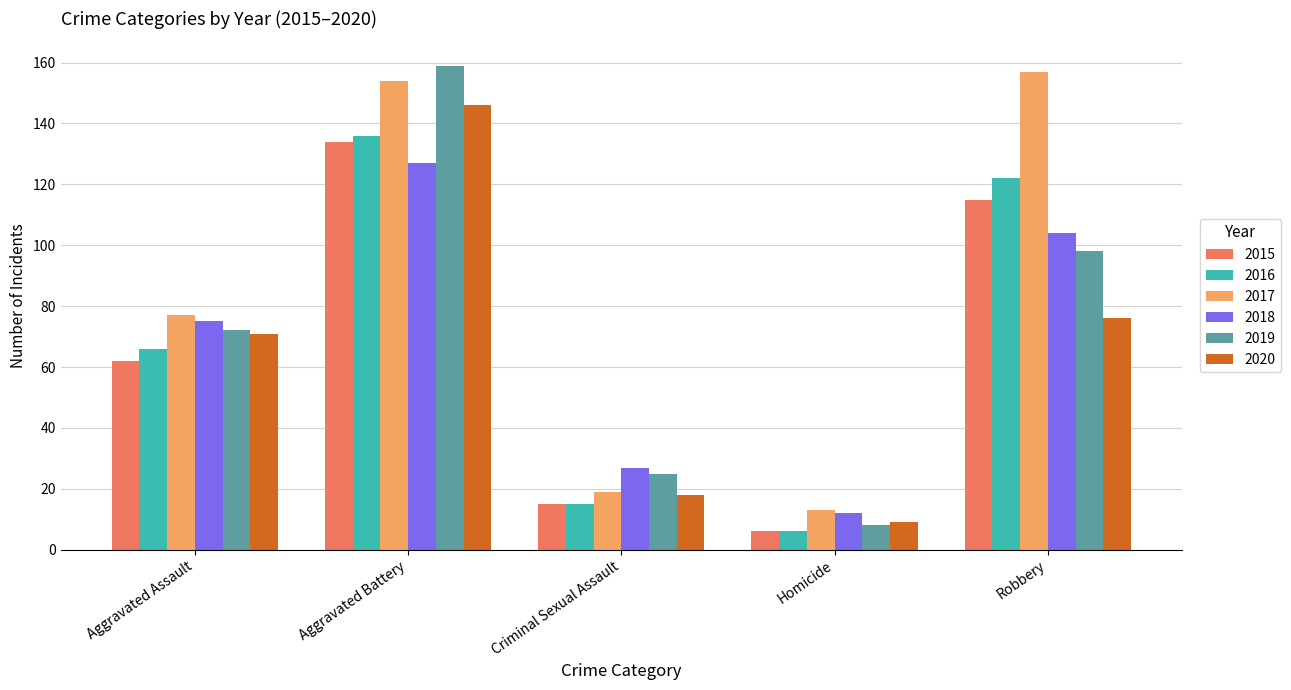

How many bars are there in each group?

6